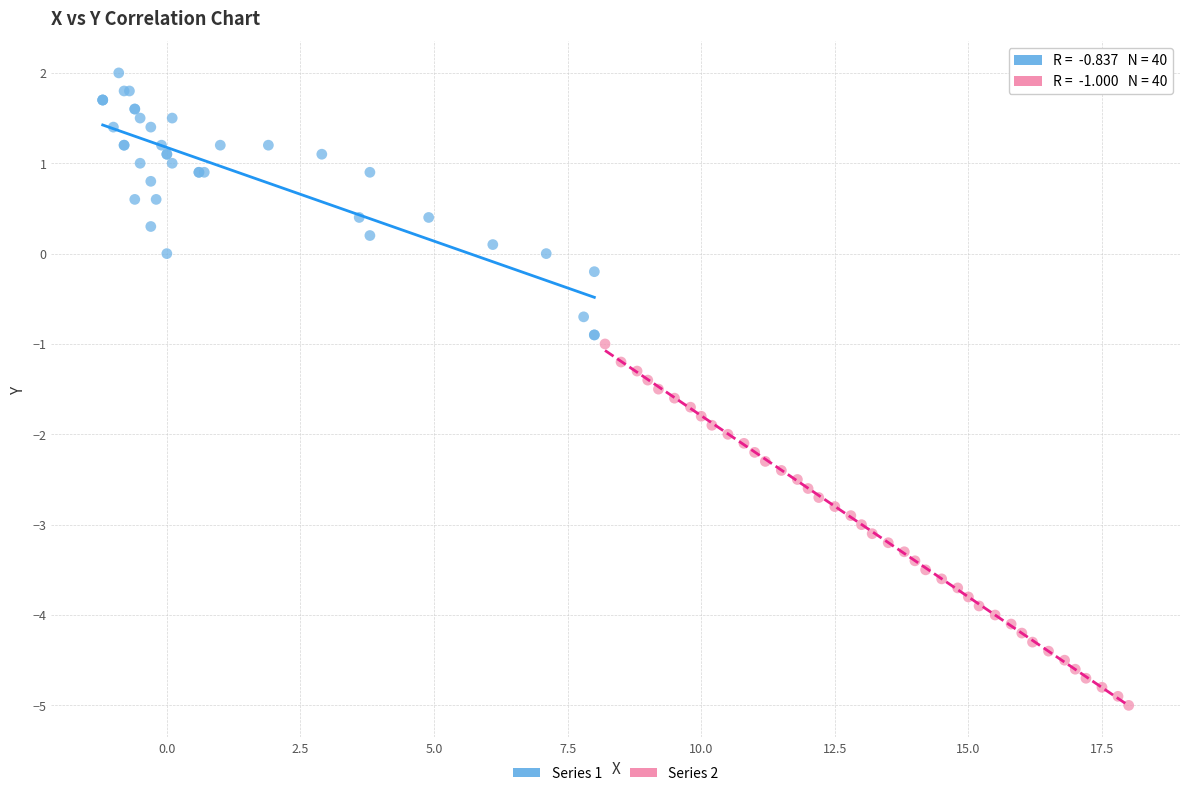

Which series has the largest Y range (max minus min)?

Series 2